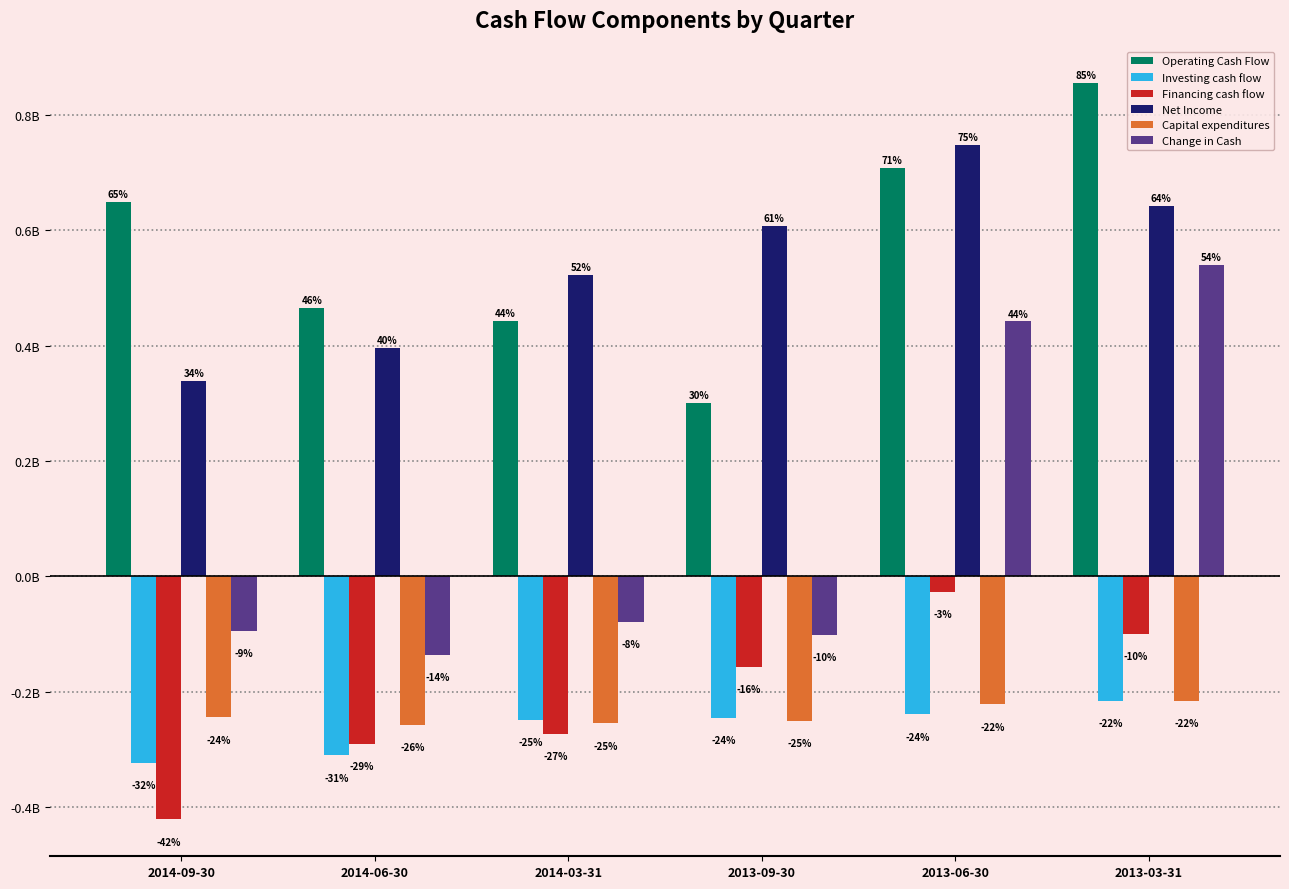

What is the sum of the Capital expenditures values at 2014-09-30 and 2014-06-30?

-500800000